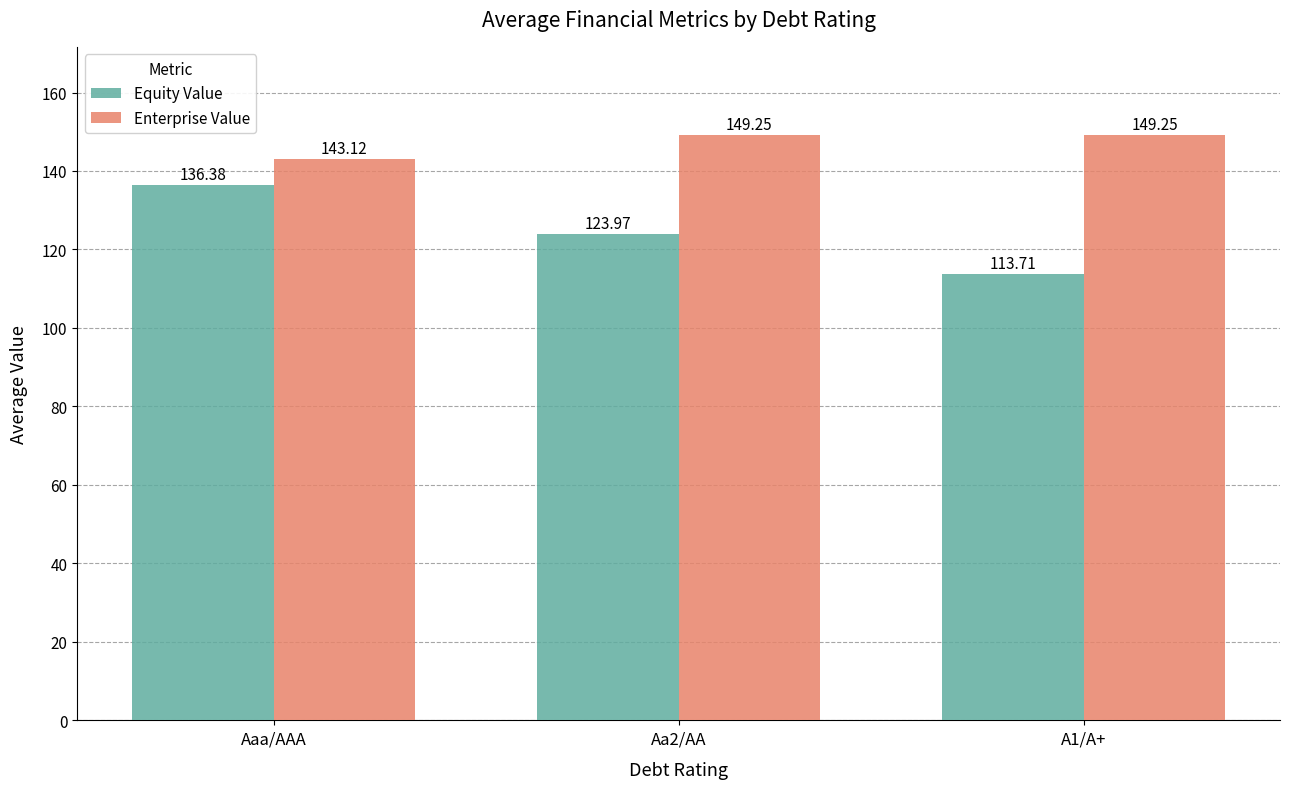

At which label does Enterprise Value reach its minimum?

Aaa/AAA